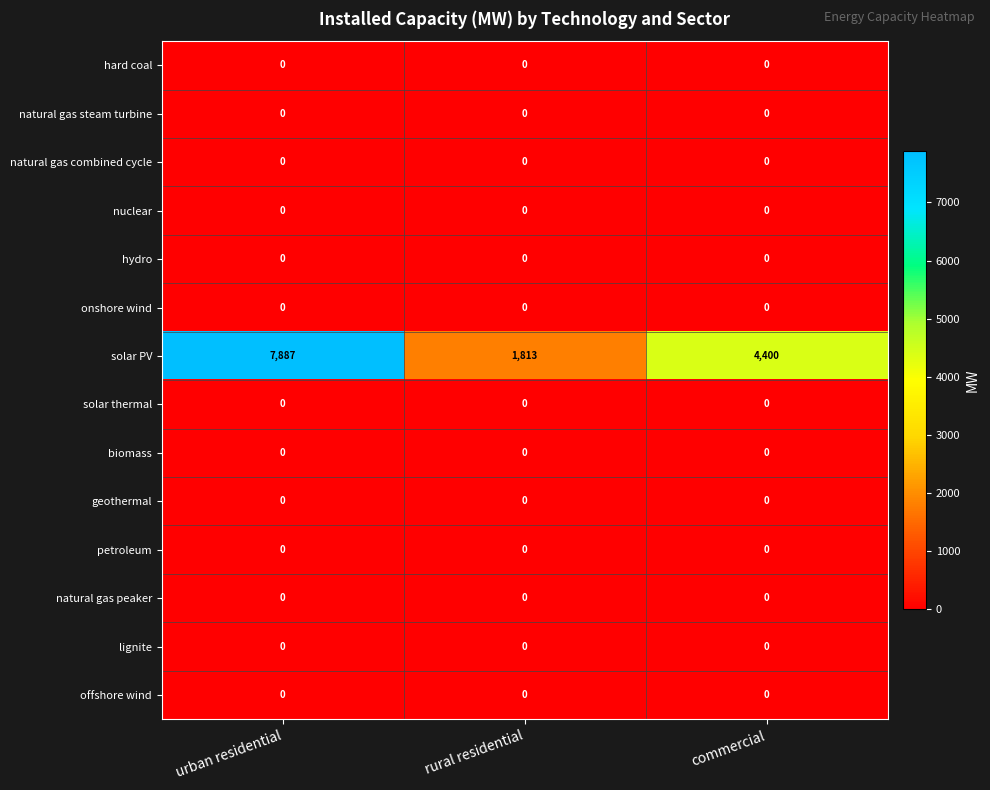

At which category is the sum across all series the highest?

urban residential